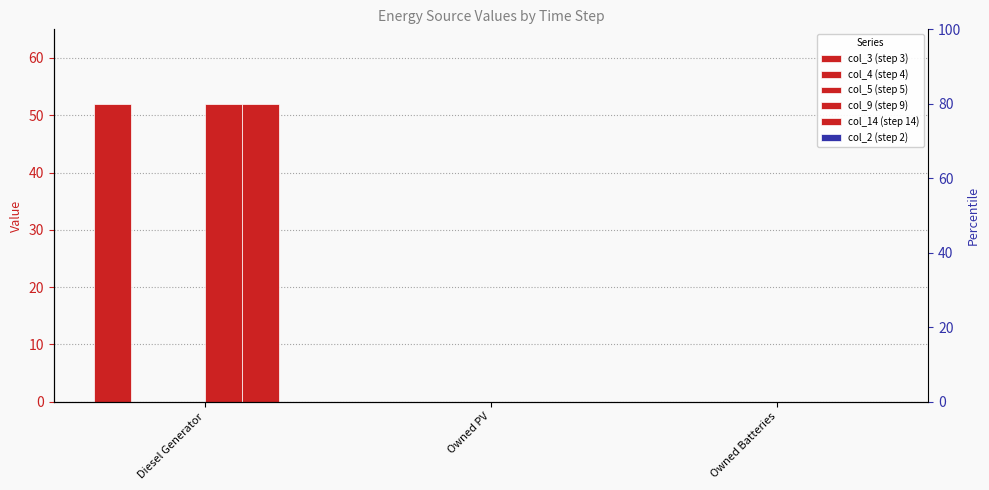

Reading left to right, what are all the values shown in this chart?

col_3 (step 3): Diesel Generator=52	Owned PV=0	Owned Batteries=0
col_4 (step 4): Diesel Generator=0	Owned PV=0	Owned Batteries=0
col_5 (step 5): Diesel Generator=0	Owned PV=0	Owned Batteries=0
col_9 (step 9): Diesel Generator=52	Owned PV=0	Owned Batteries=0
col_14 (step 14): Diesel Generator=52	Owned PV=0	Owned Batteries=0
col_2 (step 2): Diesel Generator=0	Owned PV=0	Owned Batteries=0